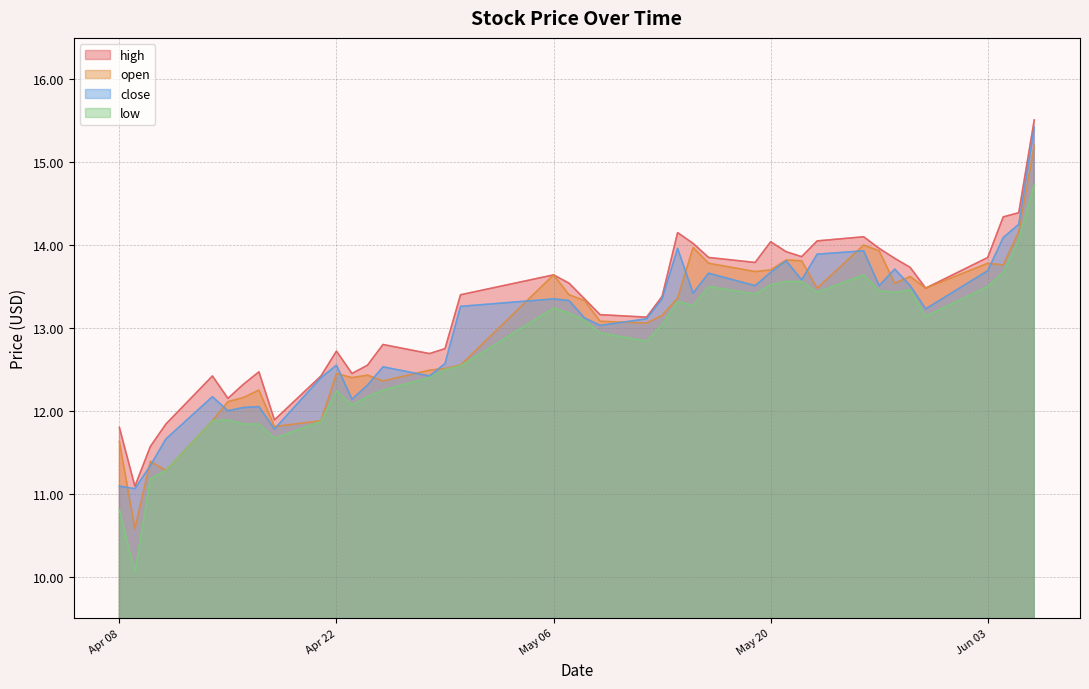

What are all the series names shown in the legend?

high, open, close, low